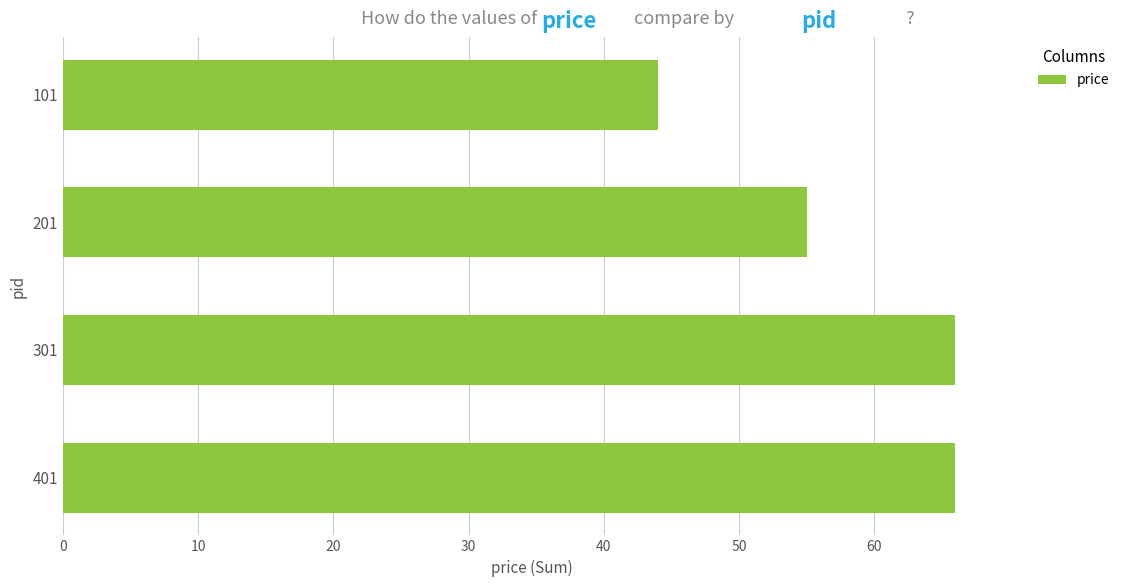

What is the value of the 1st bar from the top?

44